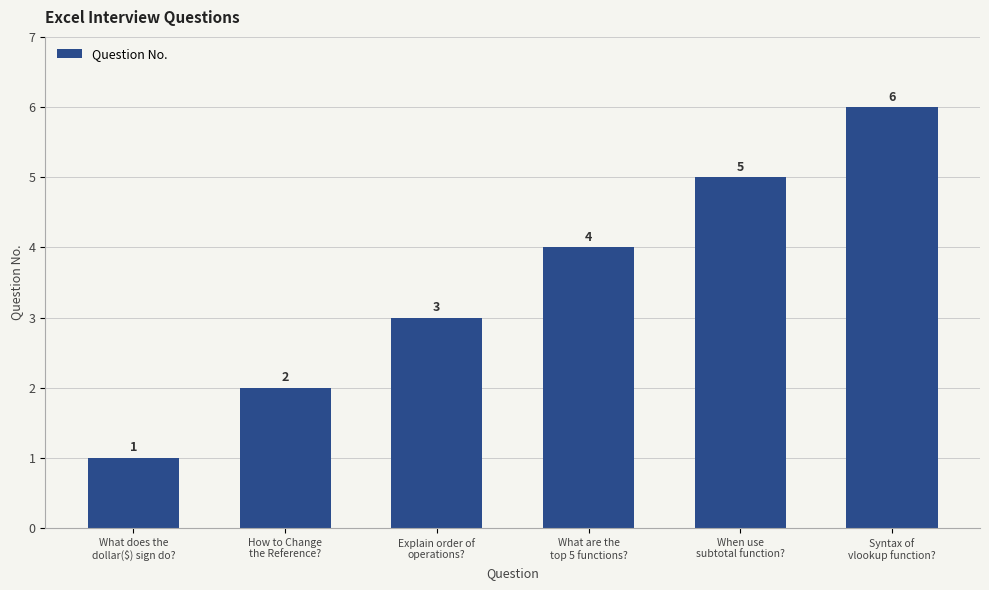

Which has a higher value, What are the
top 5 functions? or Syntax of
vlookup function??

Syntax of
vlookup function?